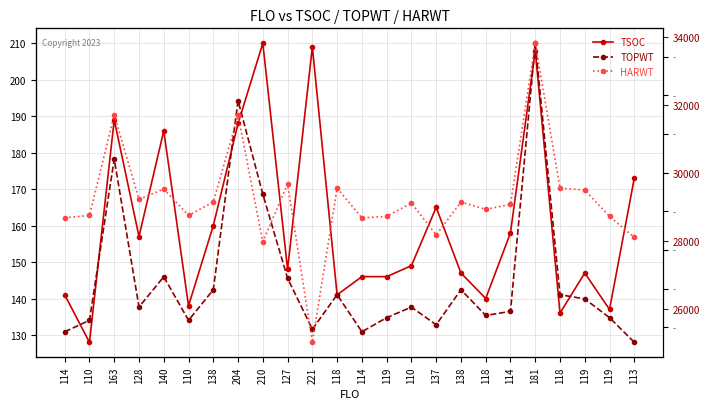

What is the label of the 20th point from the right?

140